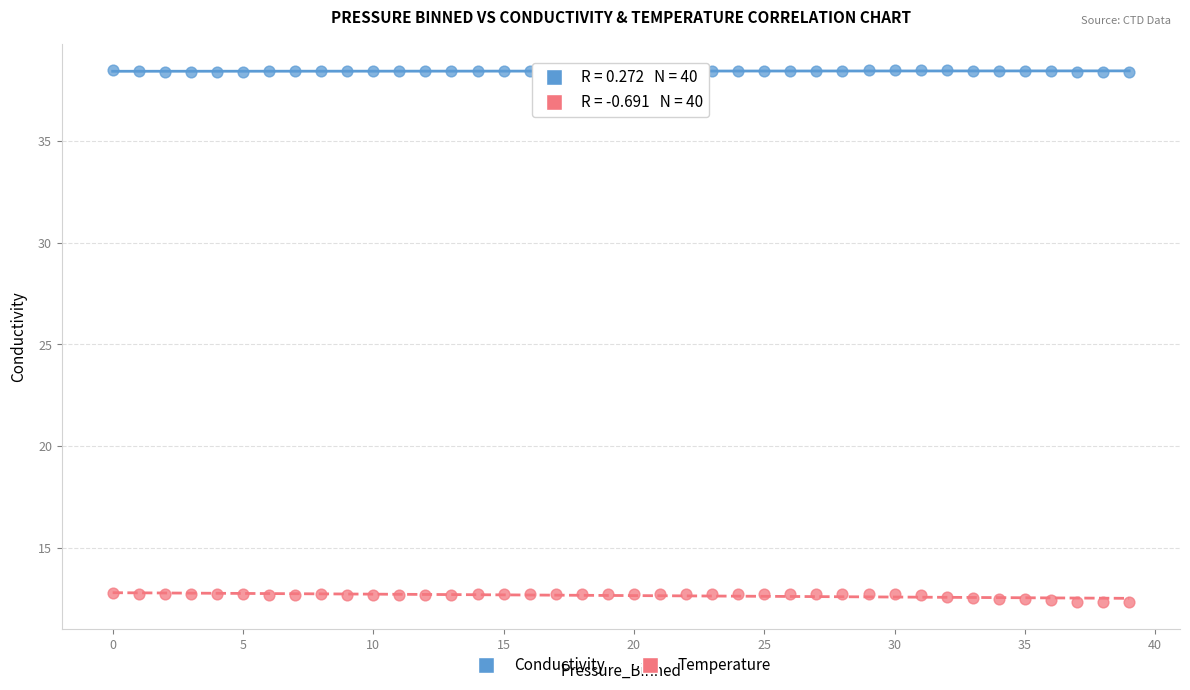

Which series reaches the minimum Y coordinate?

Temperature